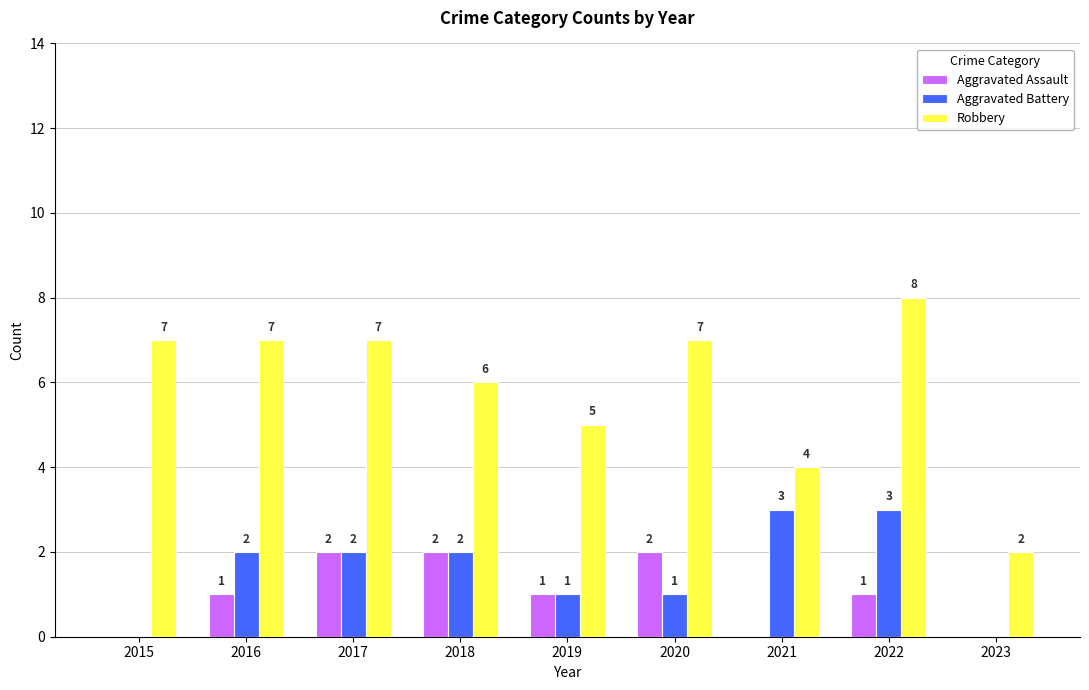

Reading right to left, what are all the values shown in this chart?

Aggravated Assault: 2023=0	2022=1	2021=0	2020=2	2019=1	2018=2	2017=2	2016=1	2015=0
Aggravated Battery: 2023=0	2022=3	2021=3	2020=1	2019=1	2018=2	2017=2	2016=2	2015=0
Robbery: 2023=2	2022=8	2021=4	2020=7	2019=5	2018=6	2017=7	2016=7	2015=7